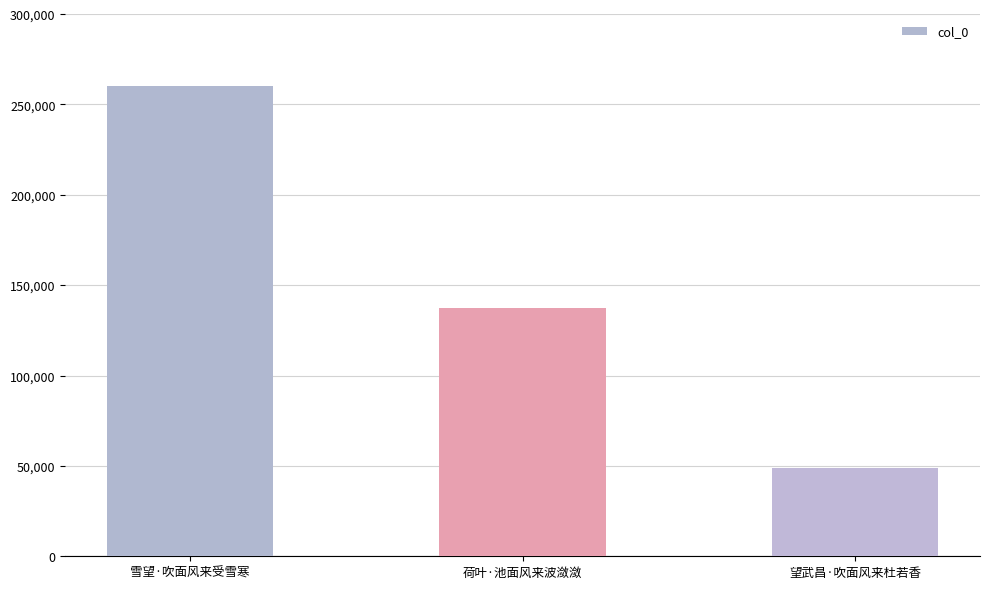

At which category does the chart reach its minimum across all series?

望武昌·吹面风来杜若香